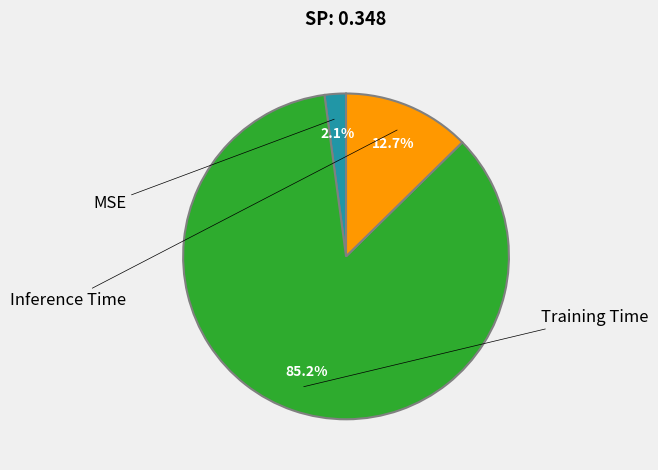

What percentage is the MSE slice, to the nearest percent?

2%